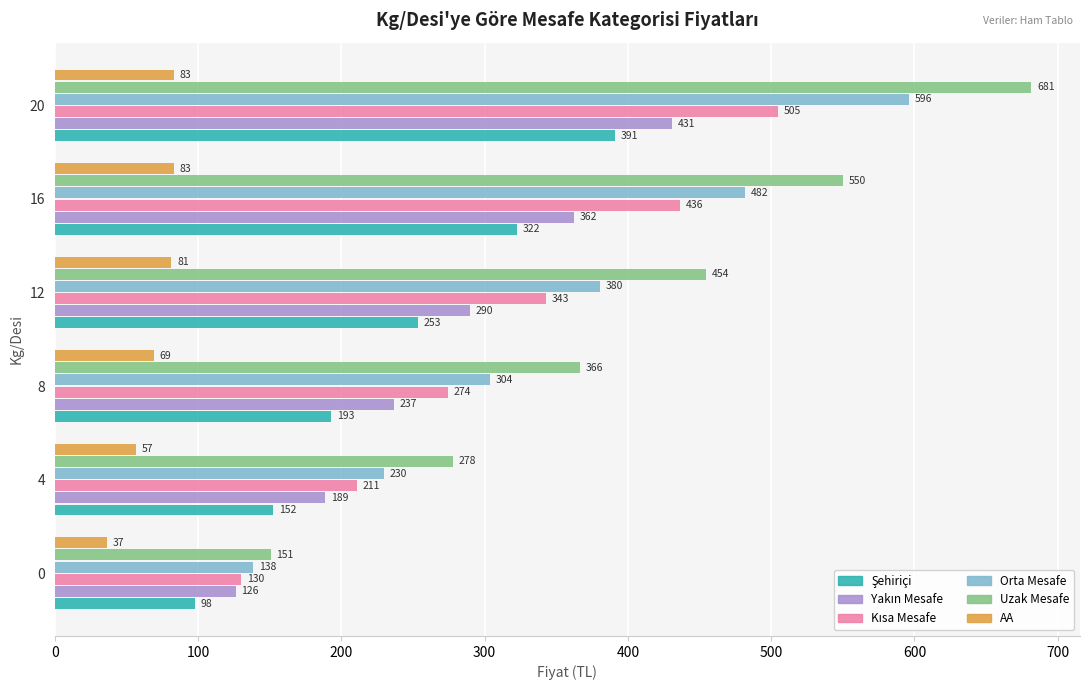

Where is Orta Mesafe nearest to the value 367?

12